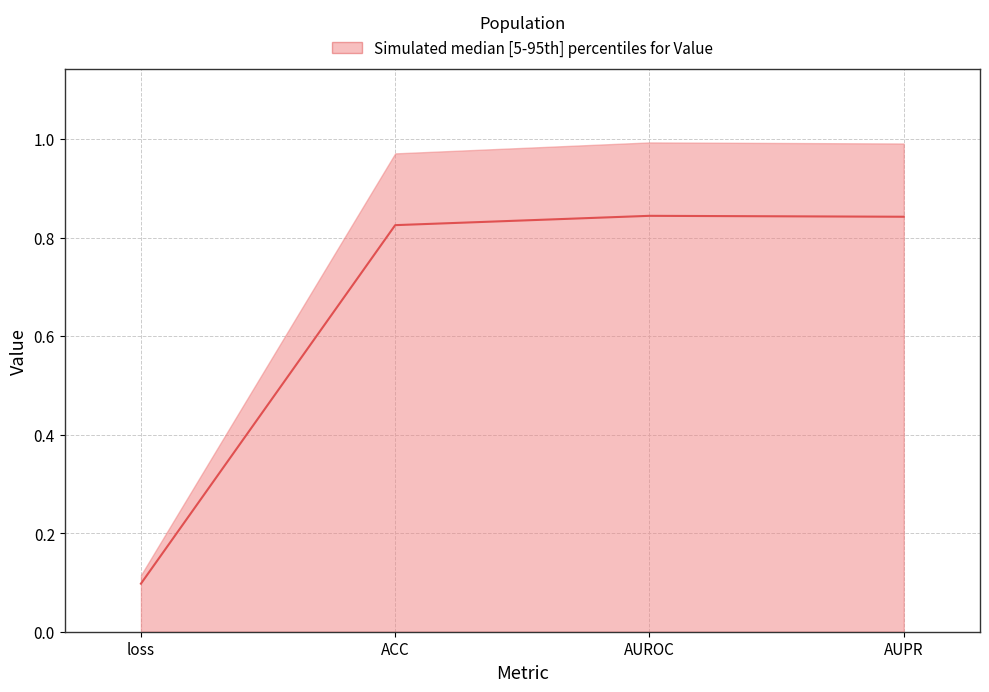

Where is the first local maximum?

AUROC